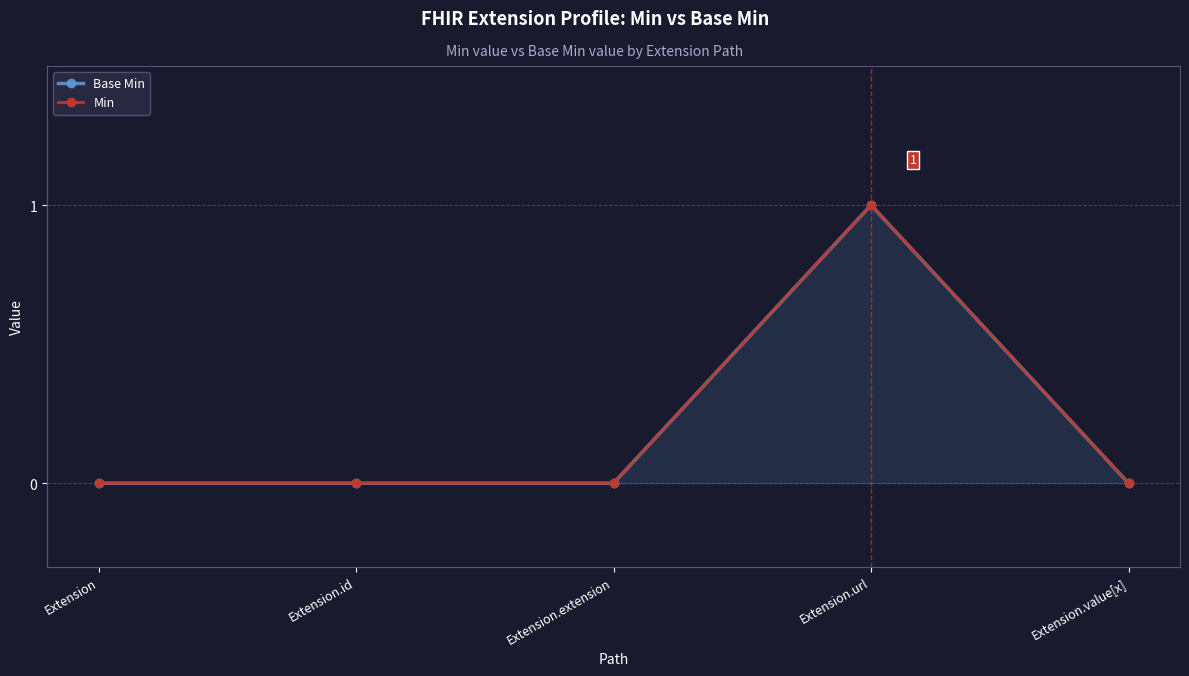

Reading left to right, list all the values displayed in this chart.

Base Min: Extension=0	Extension.id=0	Extension.extension=0	Extension.url=1	Extension.value[x]=0
Min: Extension=0	Extension.id=0	Extension.extension=0	Extension.url=1	Extension.value[x]=0